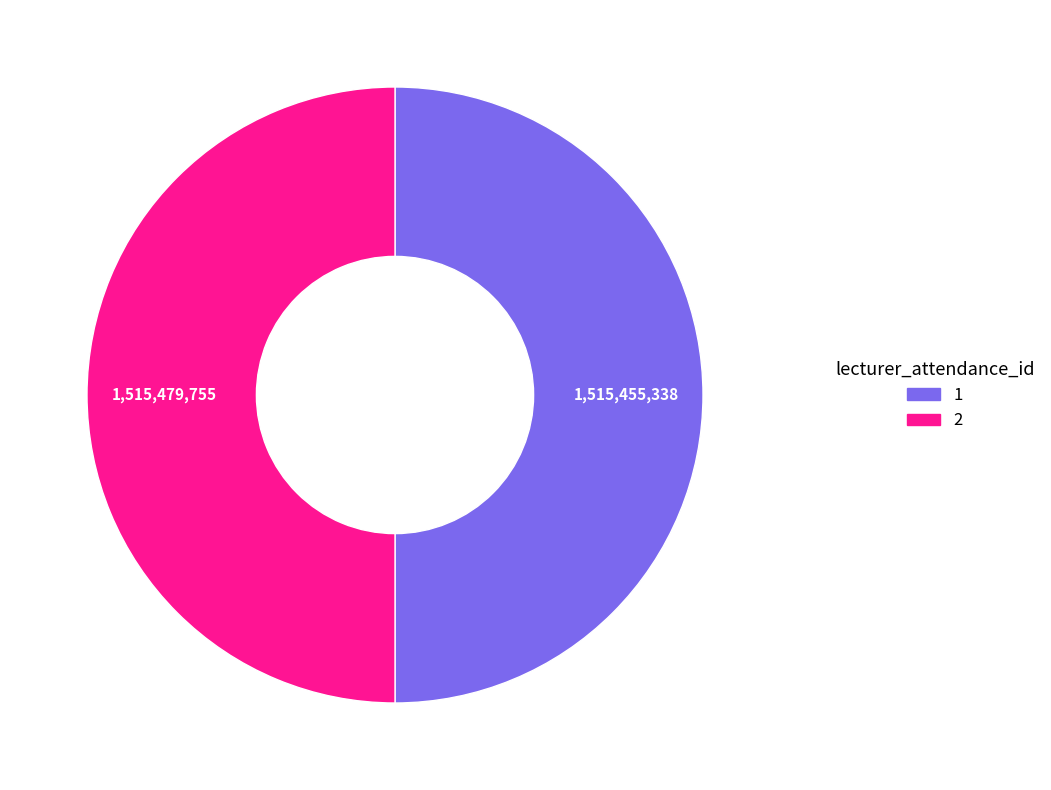

Approximately how many times larger is the value at 1 compared to 2?

1.0